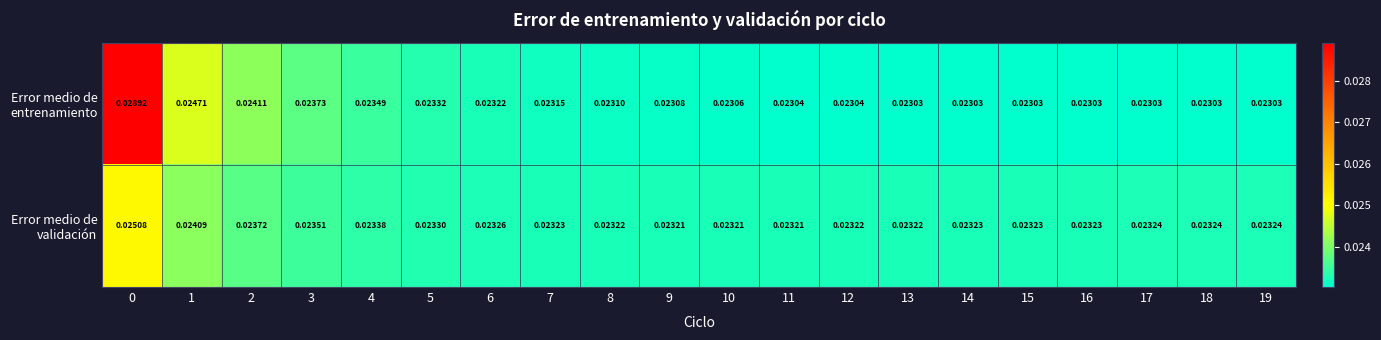

Which series changed the most between 4 and 18?

Error medio de entrenamiento